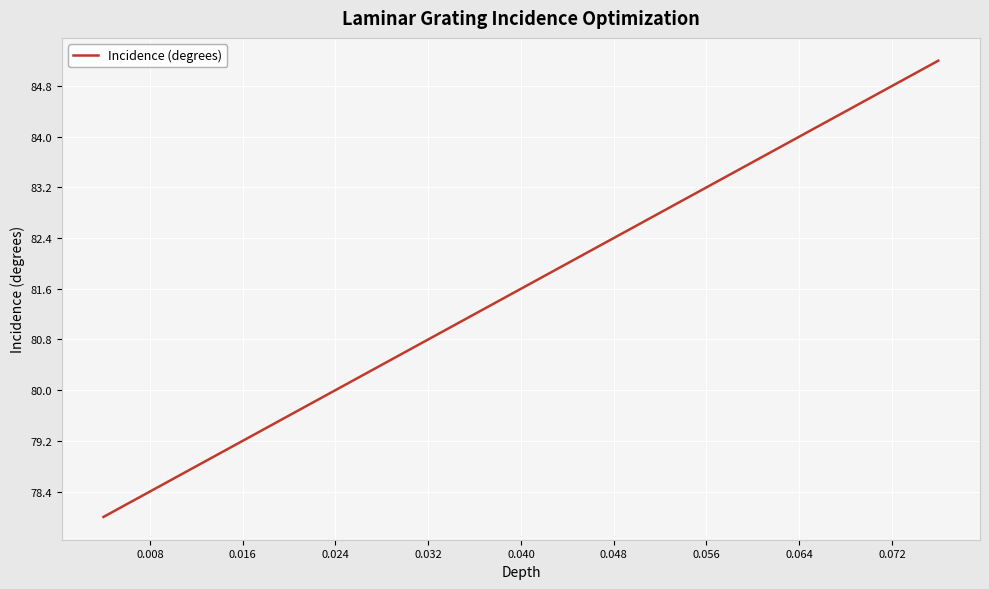

What is the minimum value shown in the chart?

78.0